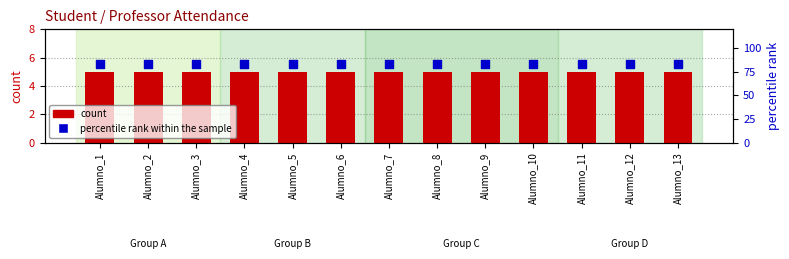

Which series reaches the maximum Y coordinate?

percentile rank within the sample